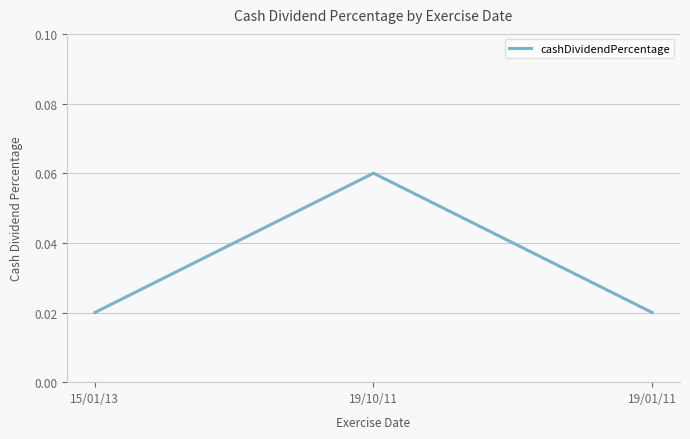

Which category has the highest value across all series?

19/10/11